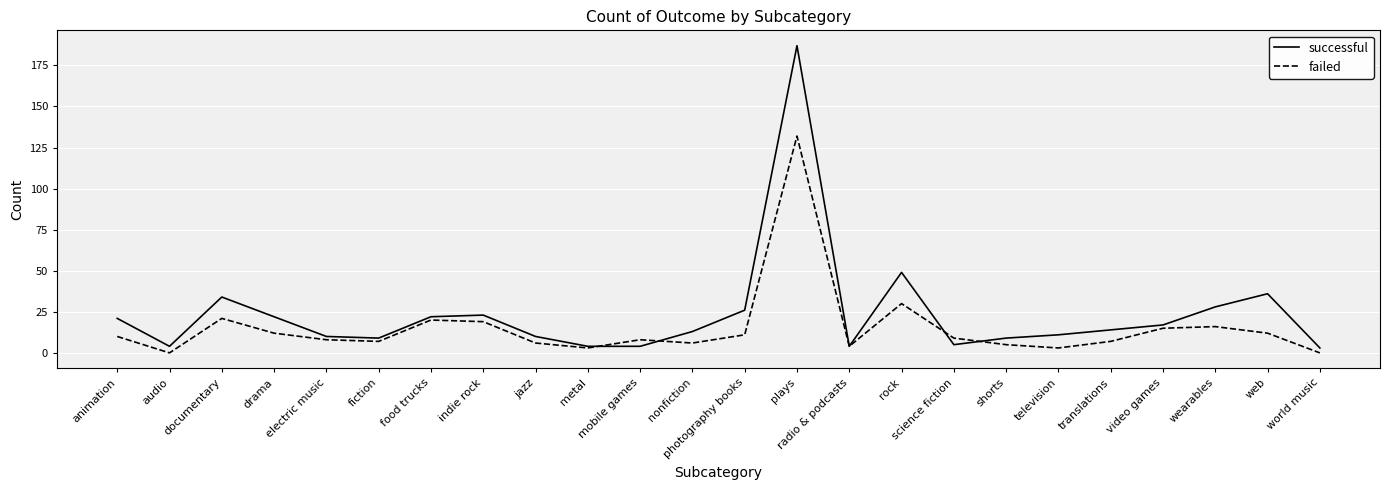

What is the approximate value of successful at documentary?

34